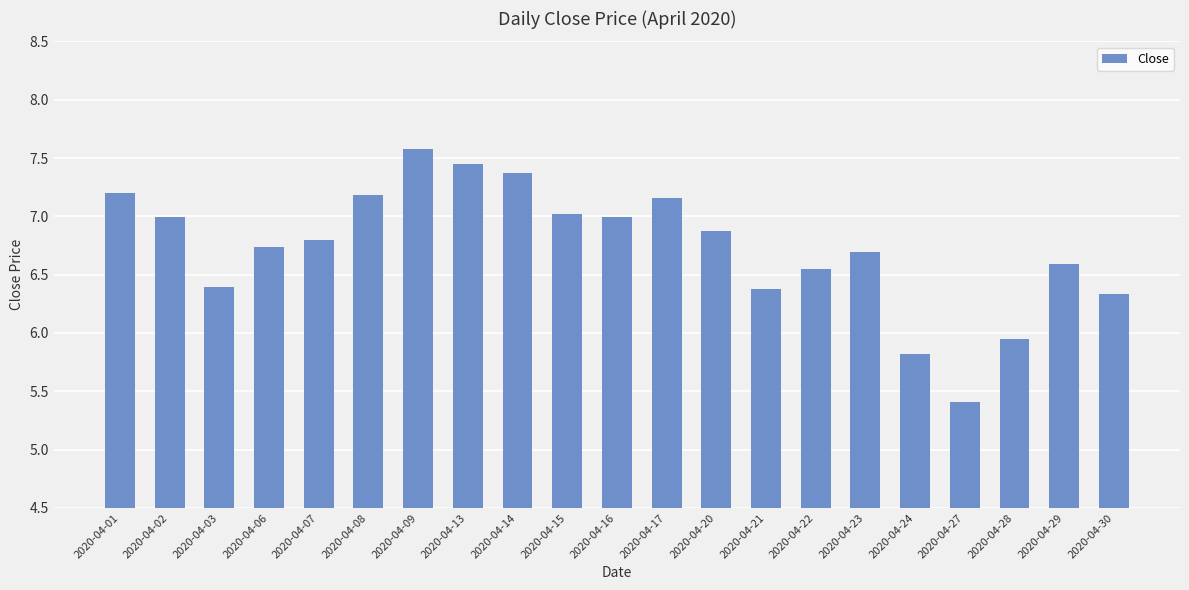

Is it true that the value at 2020-04-27 is 5.4?

True